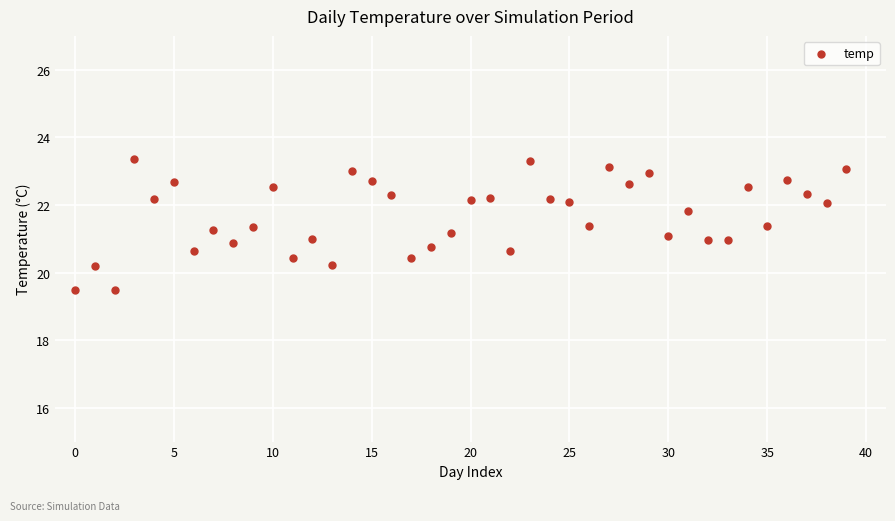

What is the range of Y values (max minus min)?

3.9